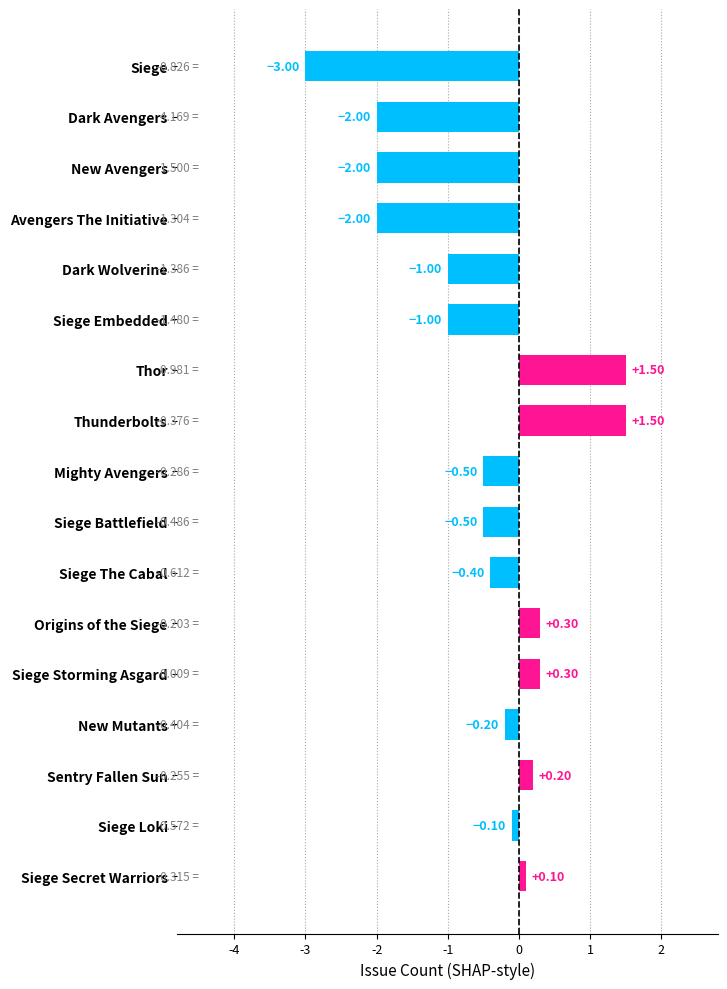

What is the difference between the second highest and minimum values?

4.5